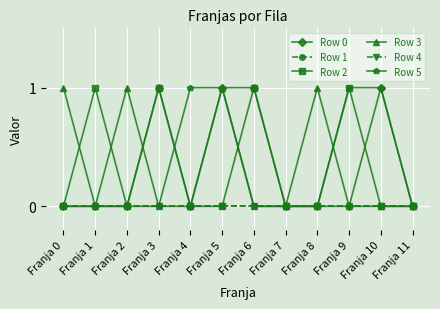

Is this an area chart (filled region under the line)?

No